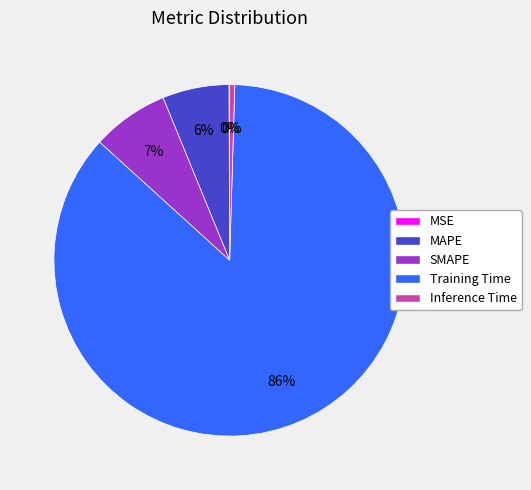

Is the sum of Training Time and SMAPE greater than half?

Yes